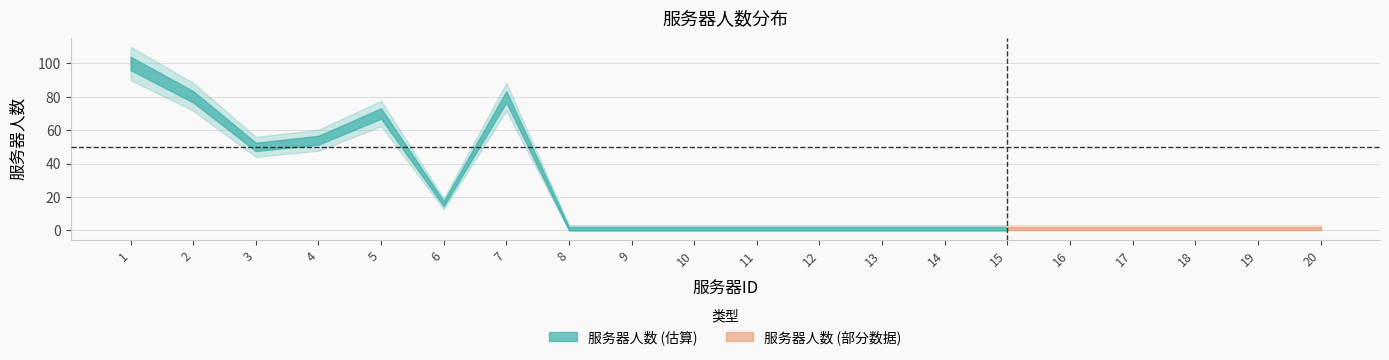

What is the difference between the values at 7 and 8?

79